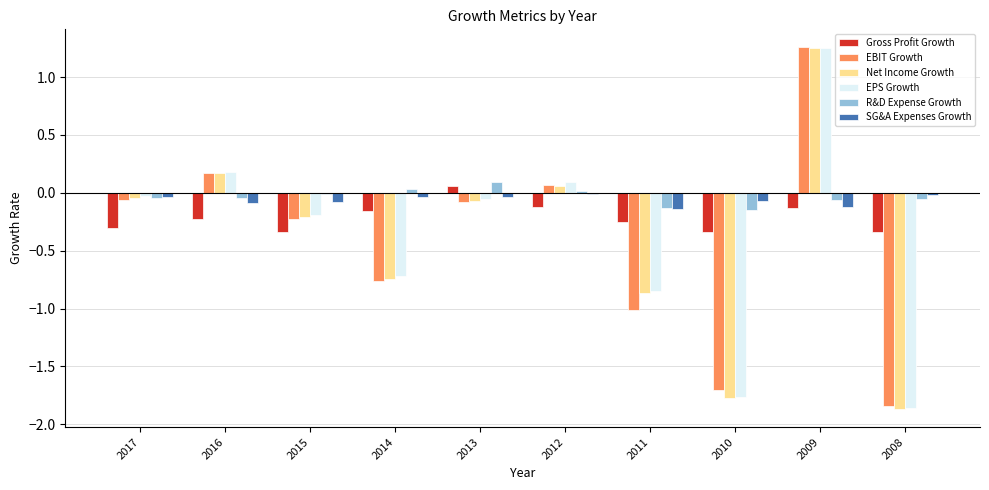

What is the sum of all SG&A Expenses Growth values?

-0.6